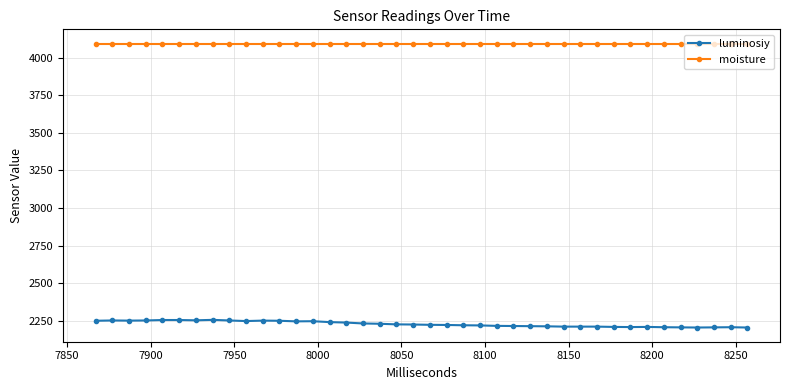

Rank the series by their average value, from highest to lowest.

moisture, luminosiy